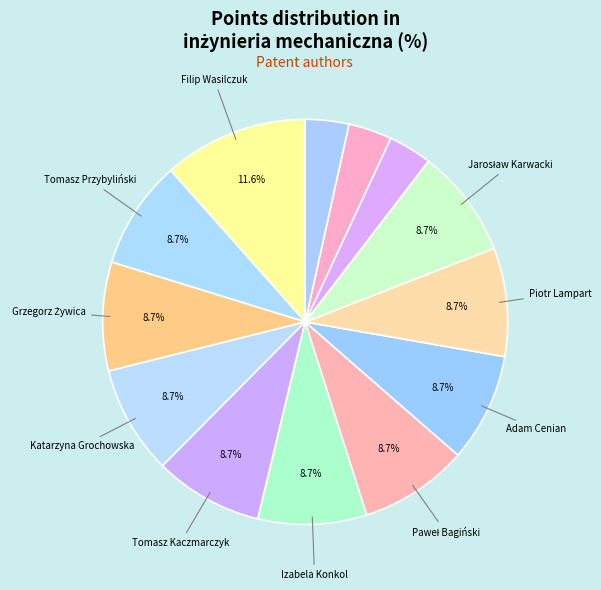

Rank the categories by value from highest to lowest.

Filip Wasilczuk, Tomasz Przybyliński, Grzegorz Żywica, Katarzyna Grochowska, Tomasz Kaczmarczyk, Izabela Konkol, Paweł Bagiński, Adam Cenian, Piotr Lampart, Jarosław Karwacki, Artur Andrearczyk, Mariusz Jasiński, Ryszard Szwaba